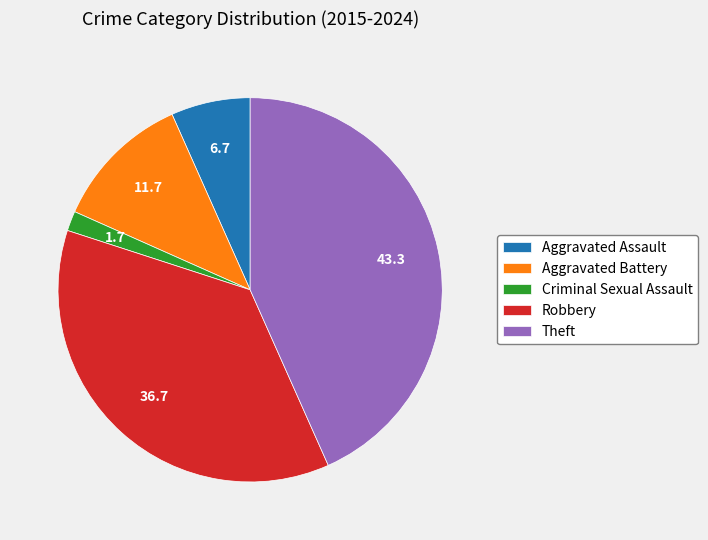

Does Criminal Sexual Assault account for over 50% of the chart?

No